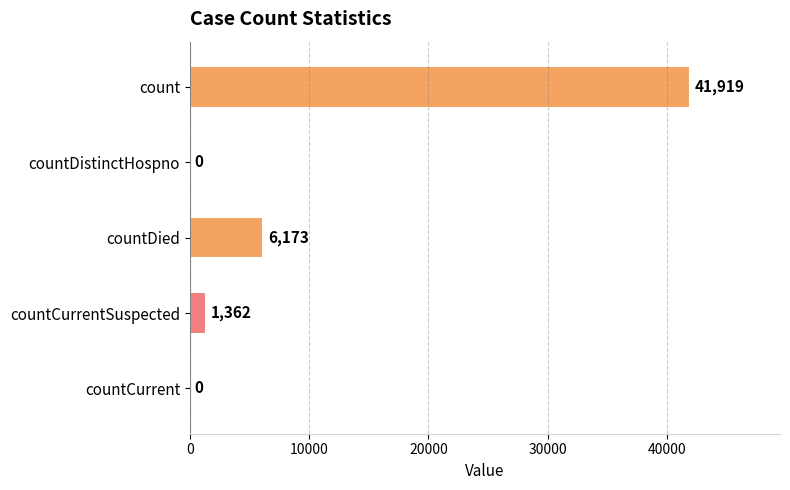

Reading top to bottom, transcribe all the data shown in this chart.

count=41919	countDistinctHospno=0	countDied=6173	countCurrentSuspected=1362	countCurrent=0